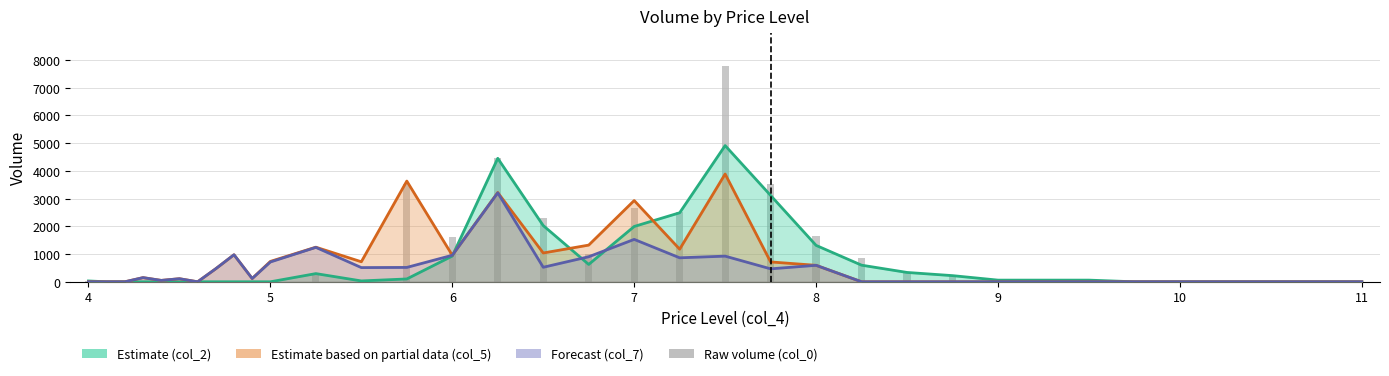

The value of col_7 (Forecast line) at 28 is -1208. True or false?

False